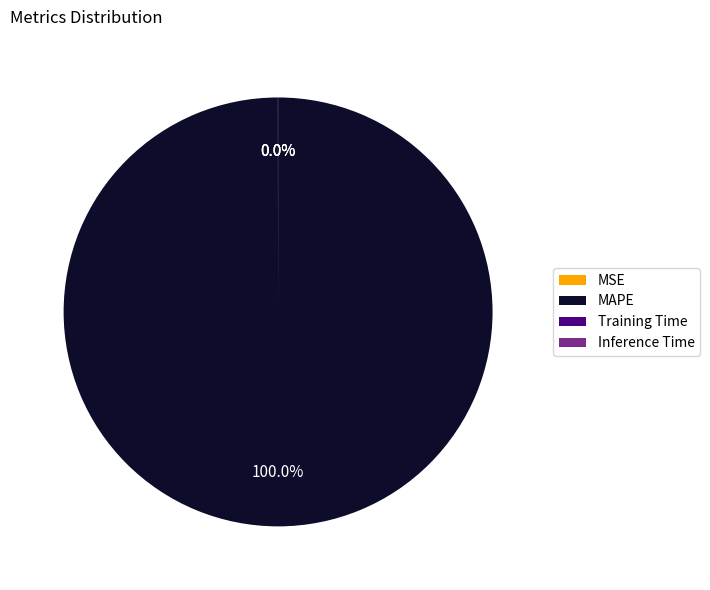

Is there a majority slice in this chart?

Yes